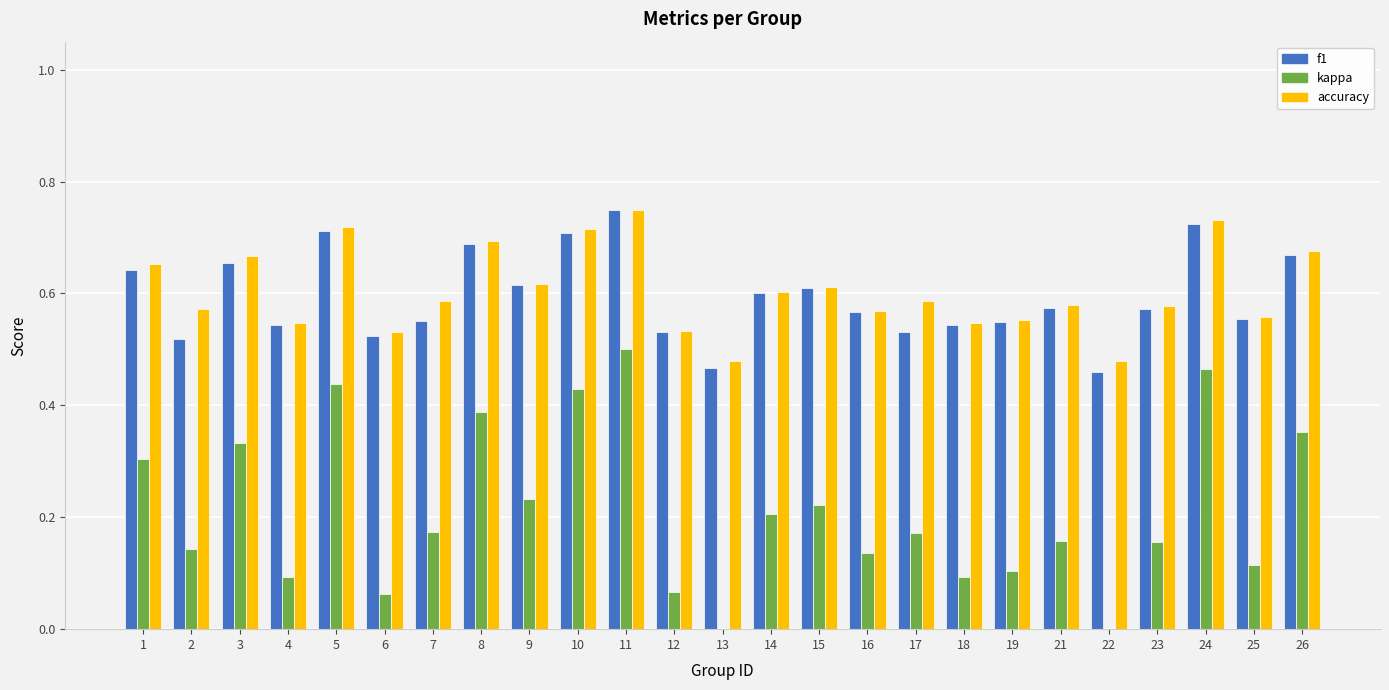

How many bars are there in each group?

3